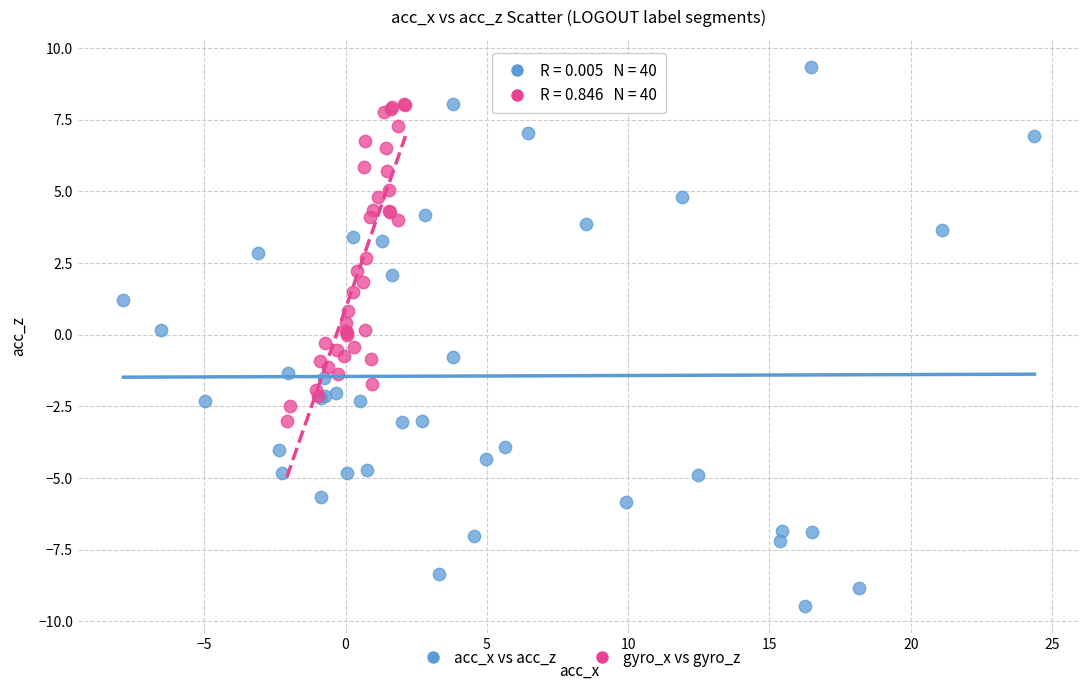

Which series contains the lowest Y value?

acc_x vs acc_z